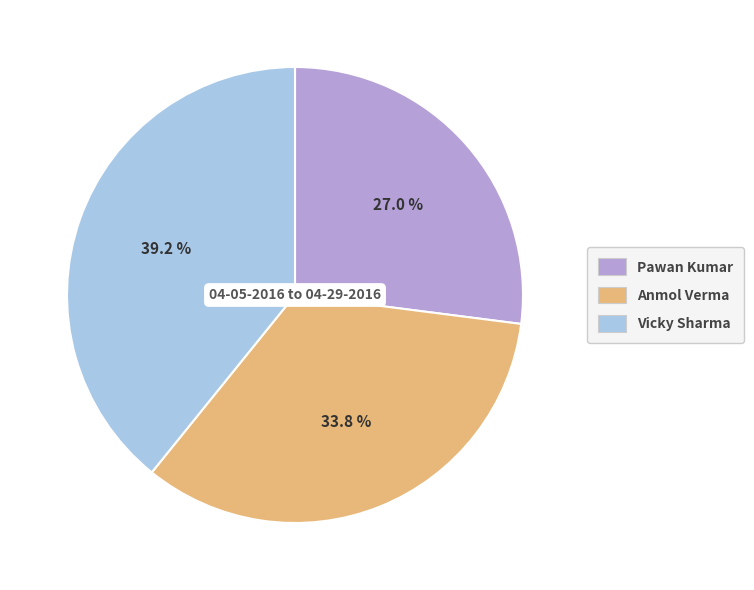

Count the number of slices in the pie.

3